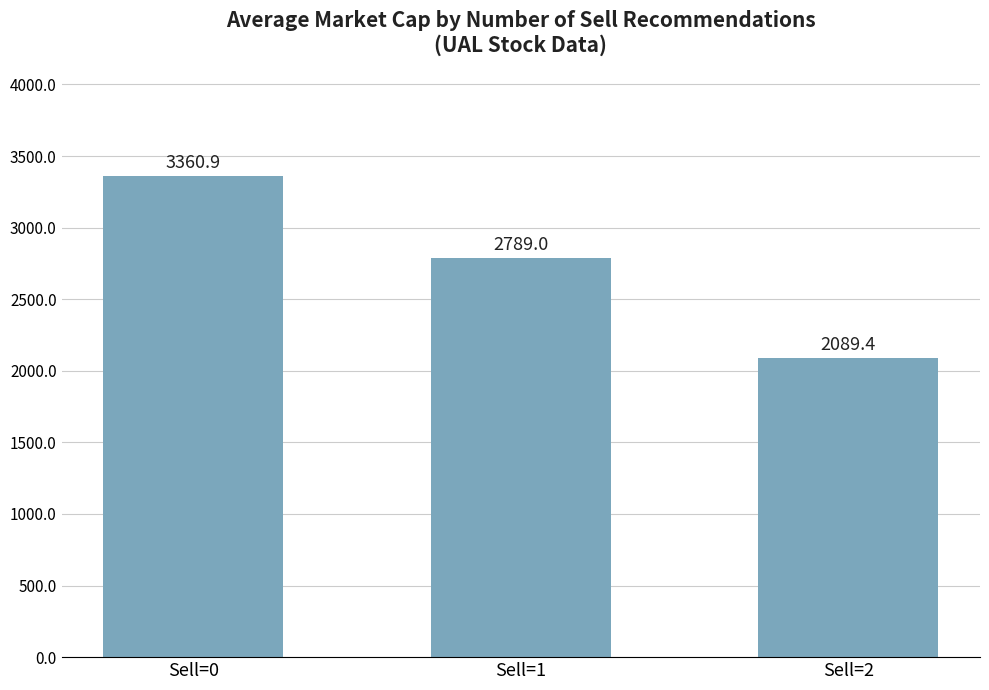

List the labels in order of value, largest first.

Sell=0, Sell=1, Sell=2